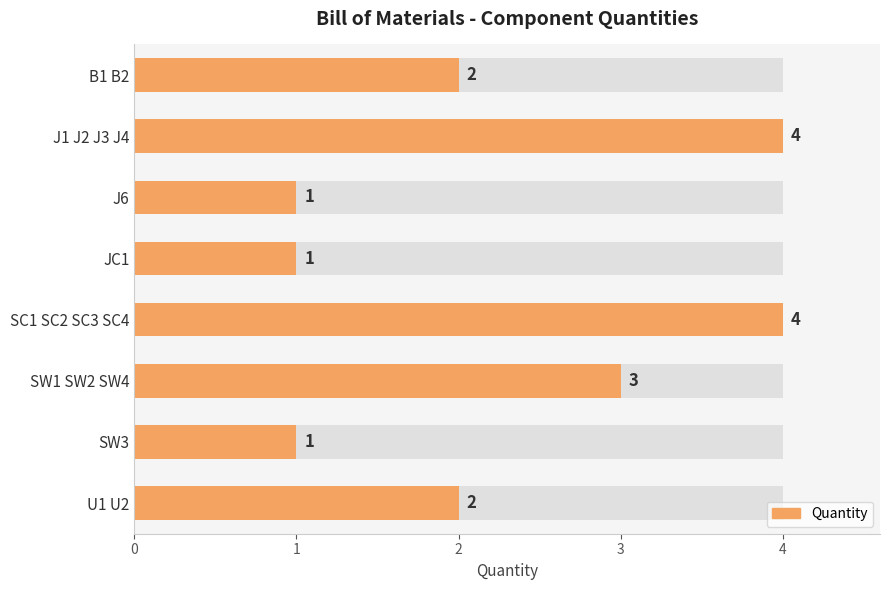

List the labels in order of value, largest first.

J1 J2 J3 J4, SC1 SC2 SC3 SC4, SW1 SW2 SW4, B1 B2, U1 U2, J6, JC1, SW3